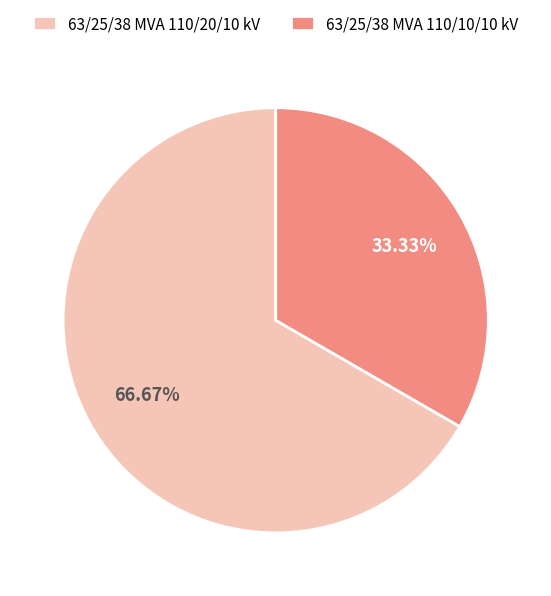

Is it true that 63/25/38 MVA 110/20/10 kV is 72% of the pie?

False